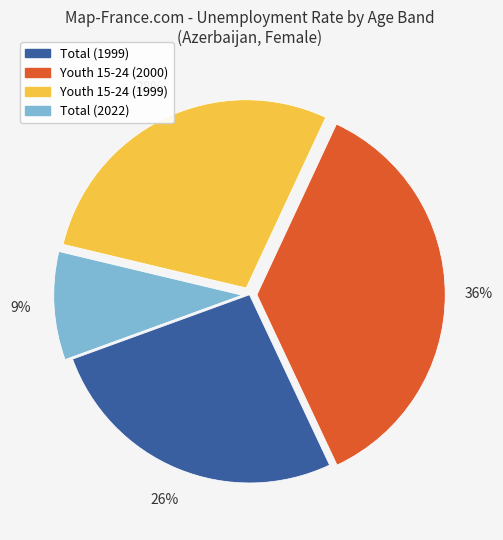

How many slices are in this pie chart?

4